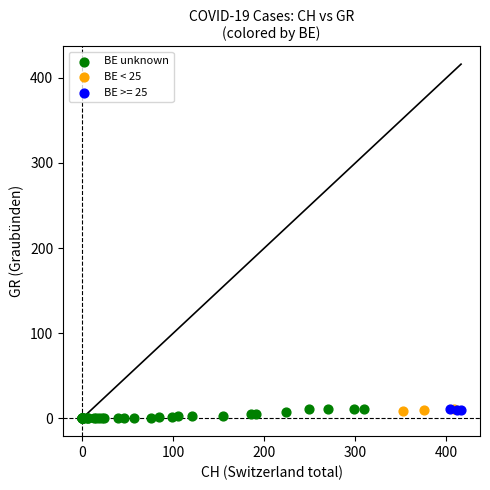

What are all the series names shown in the legend?

BE unknown, BE < 25, BE >= 25